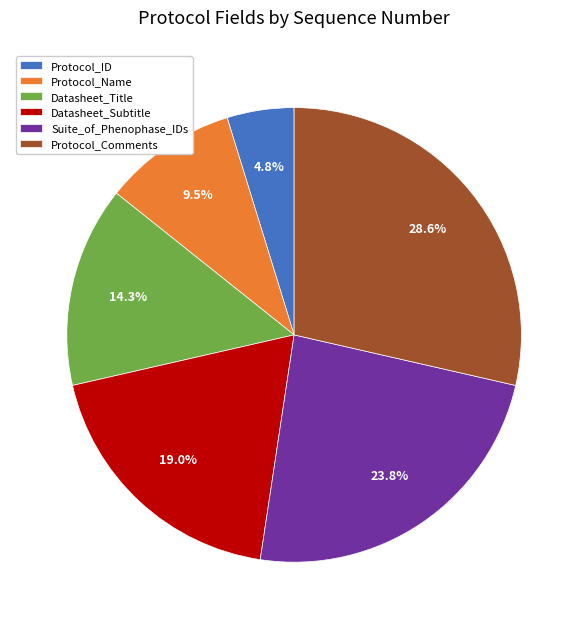

Is Suite_of_Phenophase_IDs the majority of the pie?

No